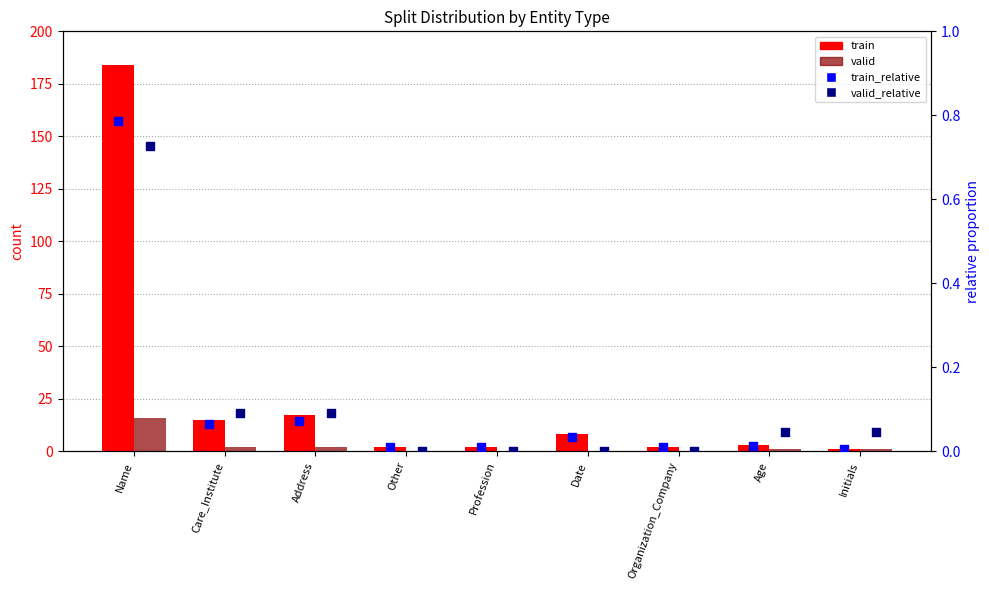

Which series contains the lowest Y value?

valid